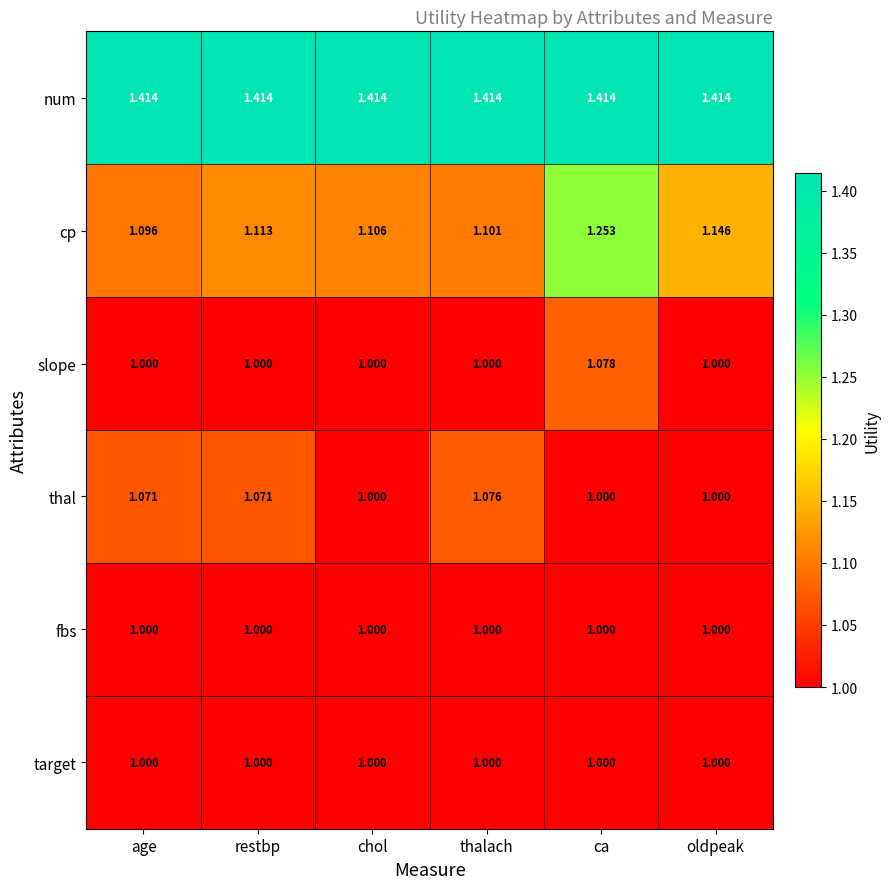

What is the difference between the highest and lowest values at ca?

0.4